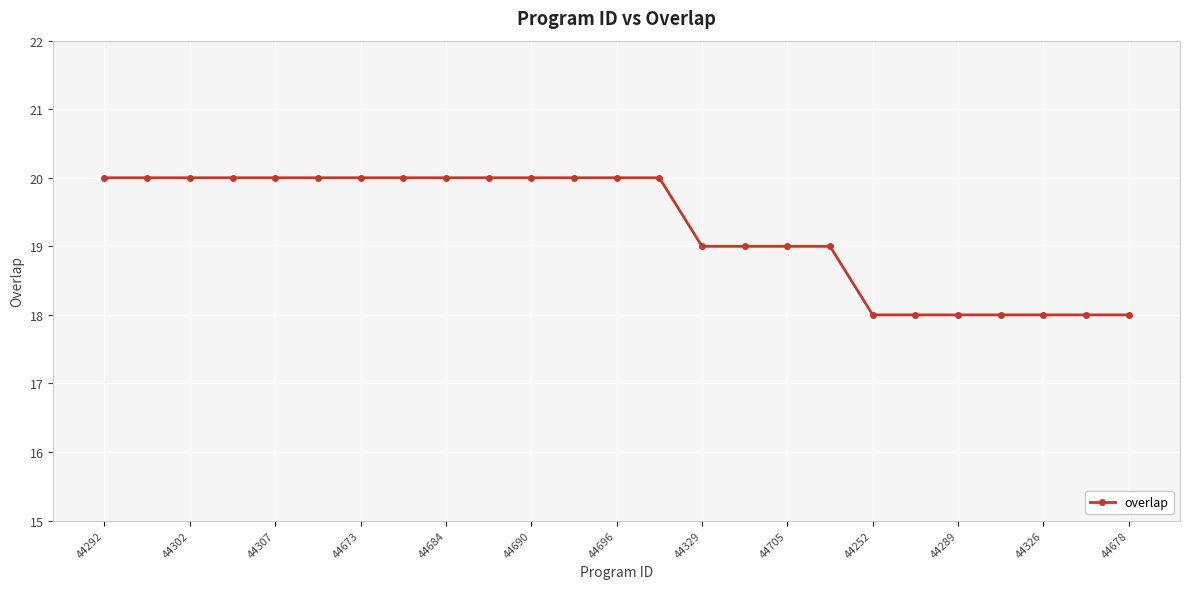

How many values are below 20?

11